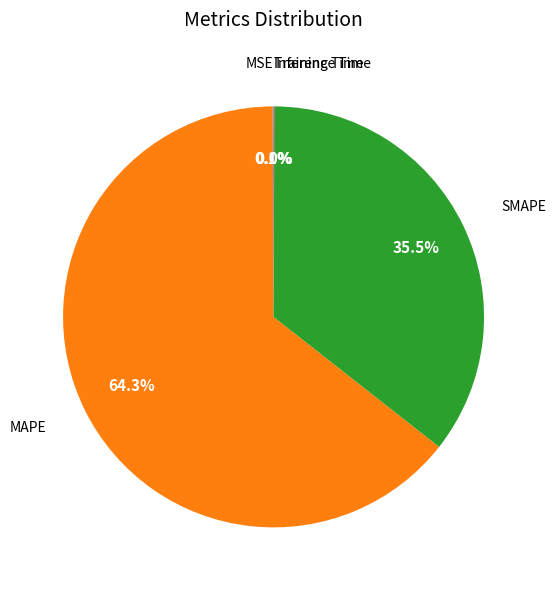

Is there a majority slice in this chart?

Yes